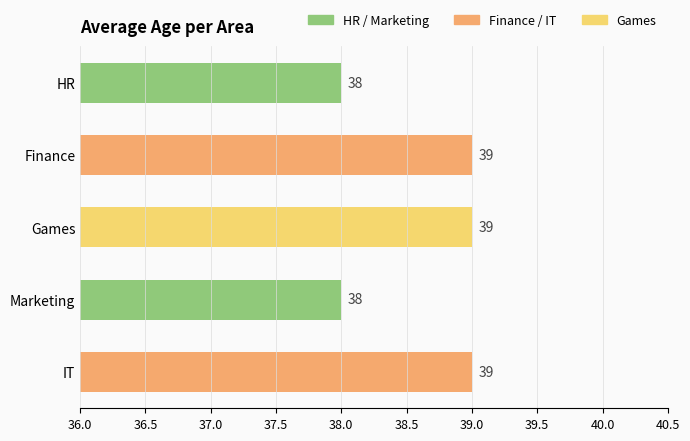

What is the ratio of the value at Finance to the value at Marketing?

1.0